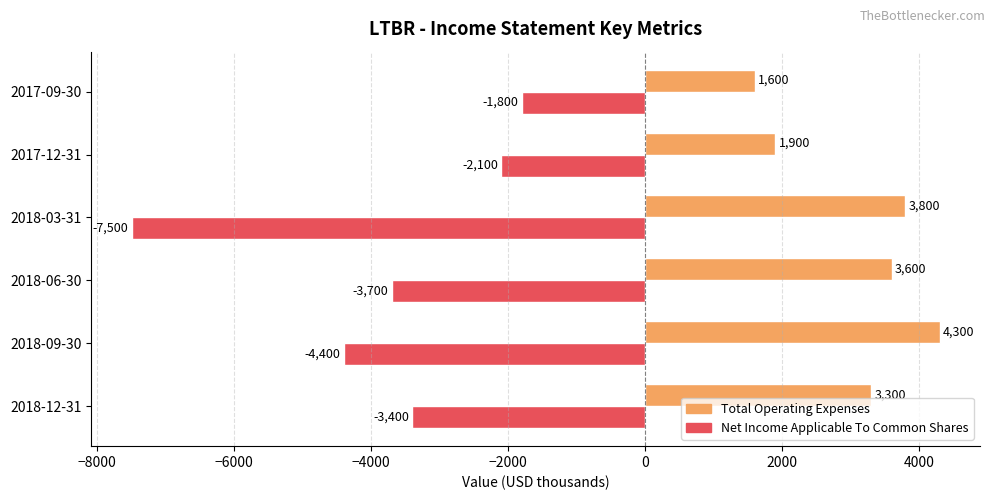

What is the maximum value for Total Operating Expenses?

4300